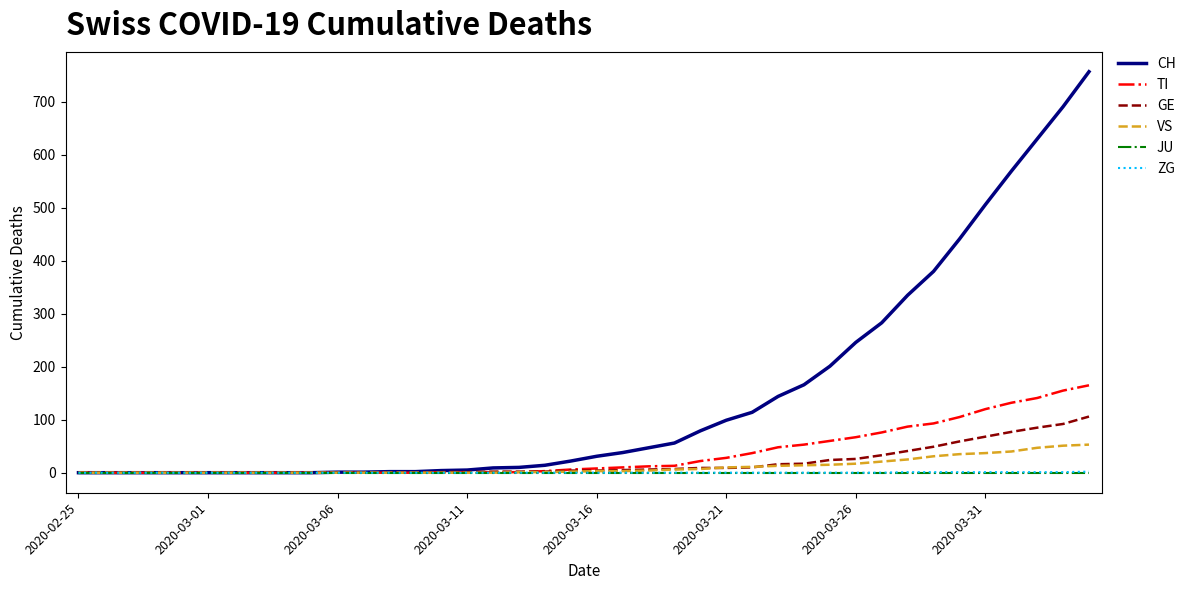

Which series has the largest total across all categories?

CH